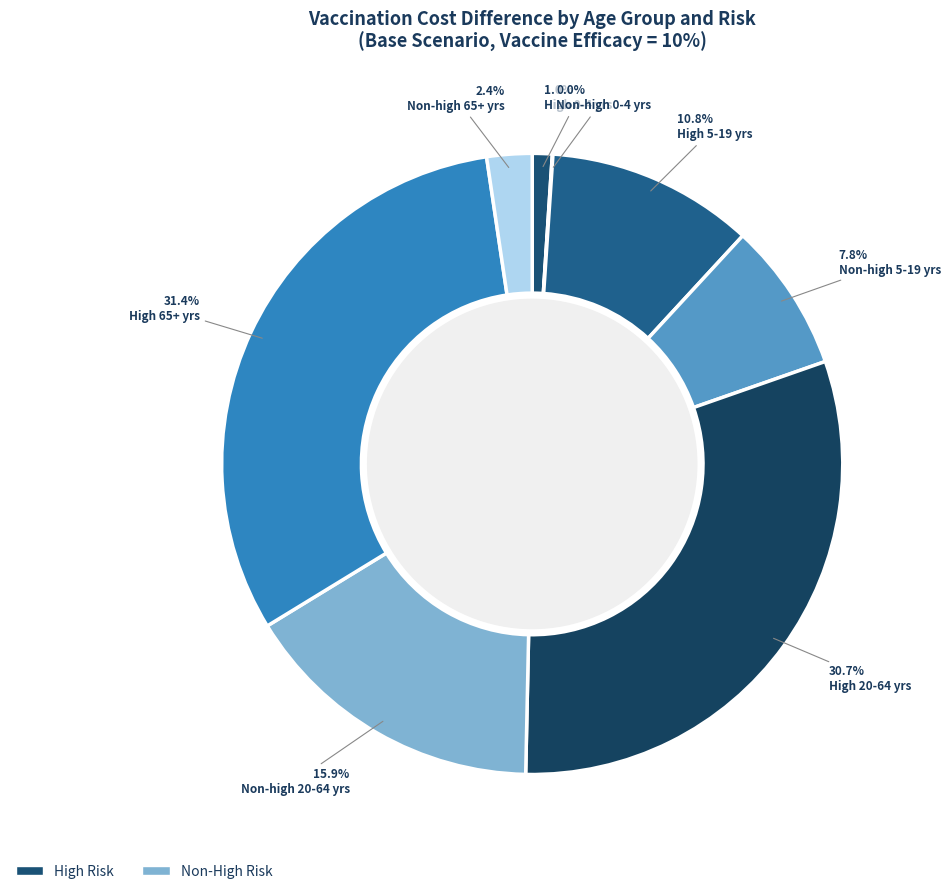

How many slices are in this pie chart?

8